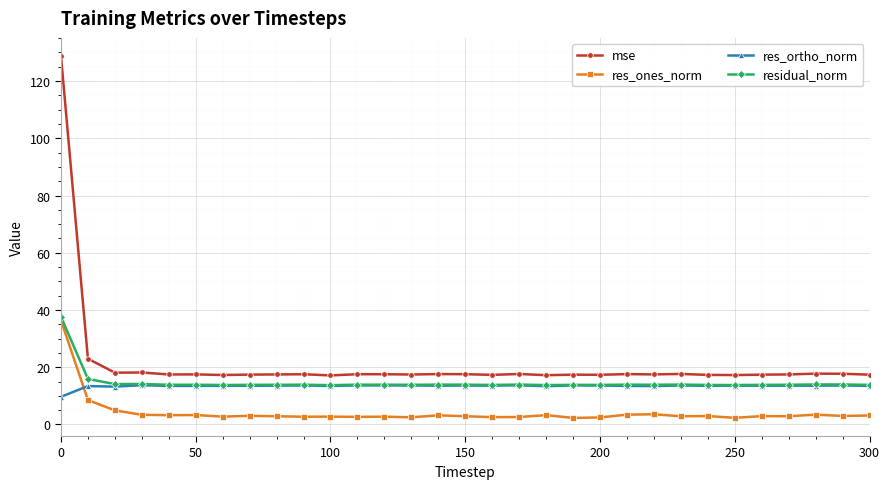

How many lines are shown in the chart?

4